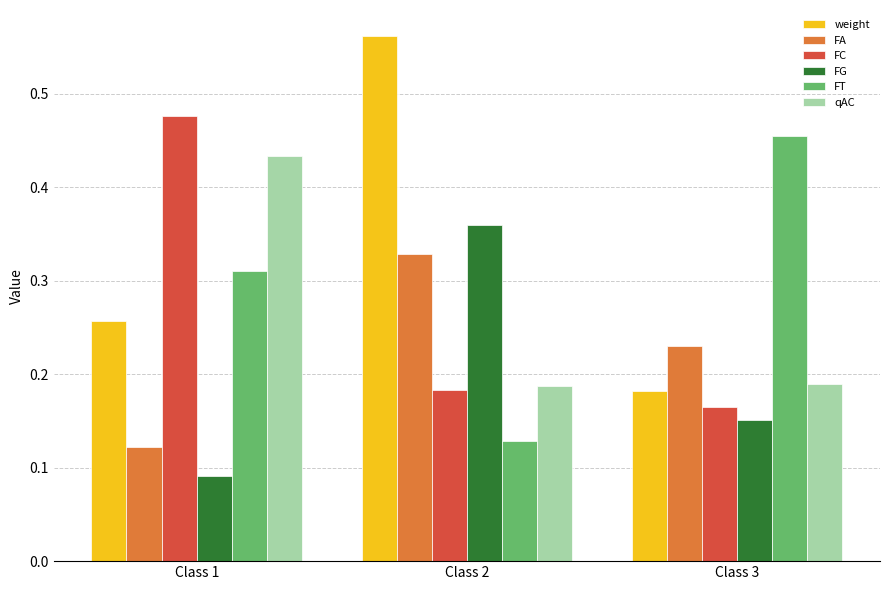

Which label corresponds to the largest value in the chart?

Class 2